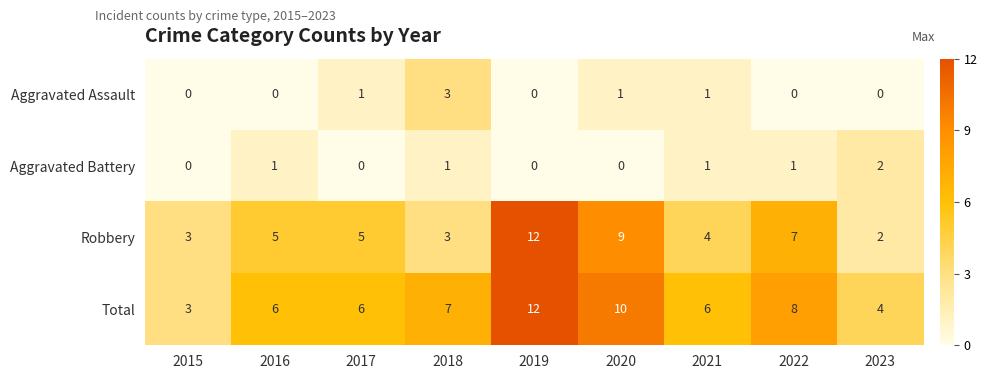

Where is Robbery nearest to the value 7?

2022